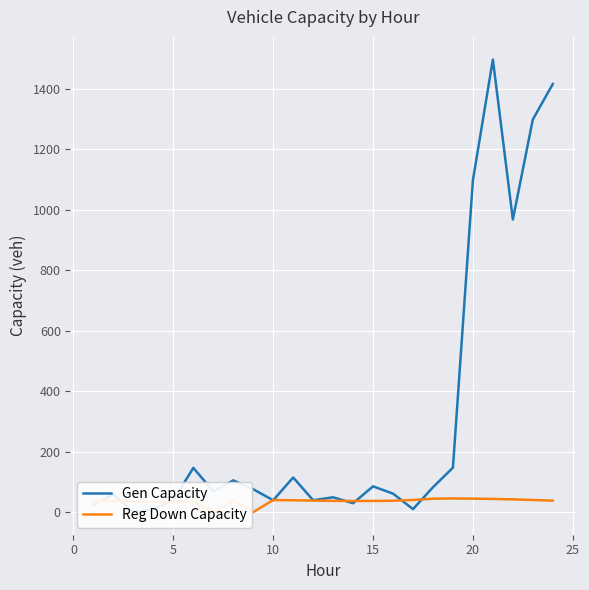

What is the difference between the maximum and minimum values in the Reg Down Capacity series?

45.1